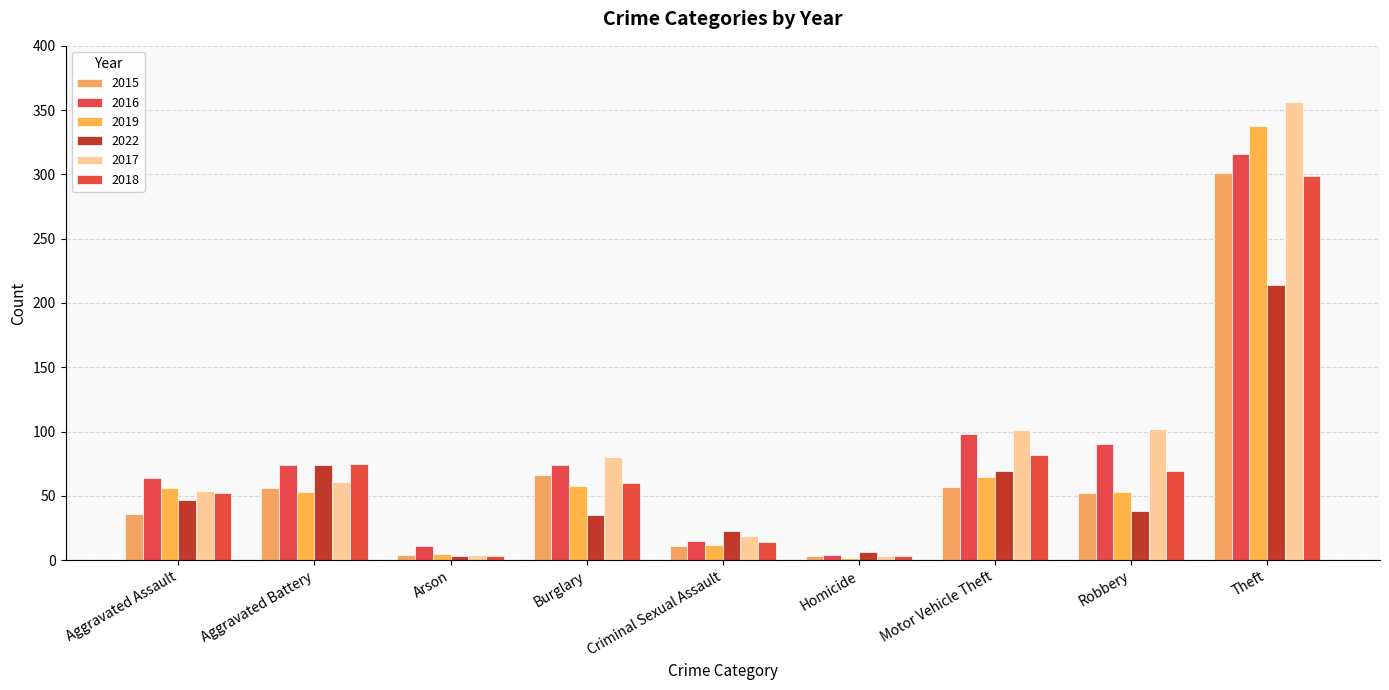

Is the value of 2015 at Arson greater than the value of 2022 at Theft?

No